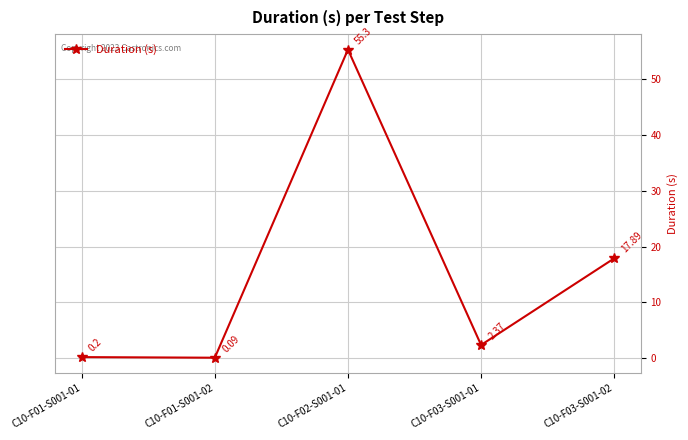

How many interior local valleys (lower than both neighbors) does the data have?

2